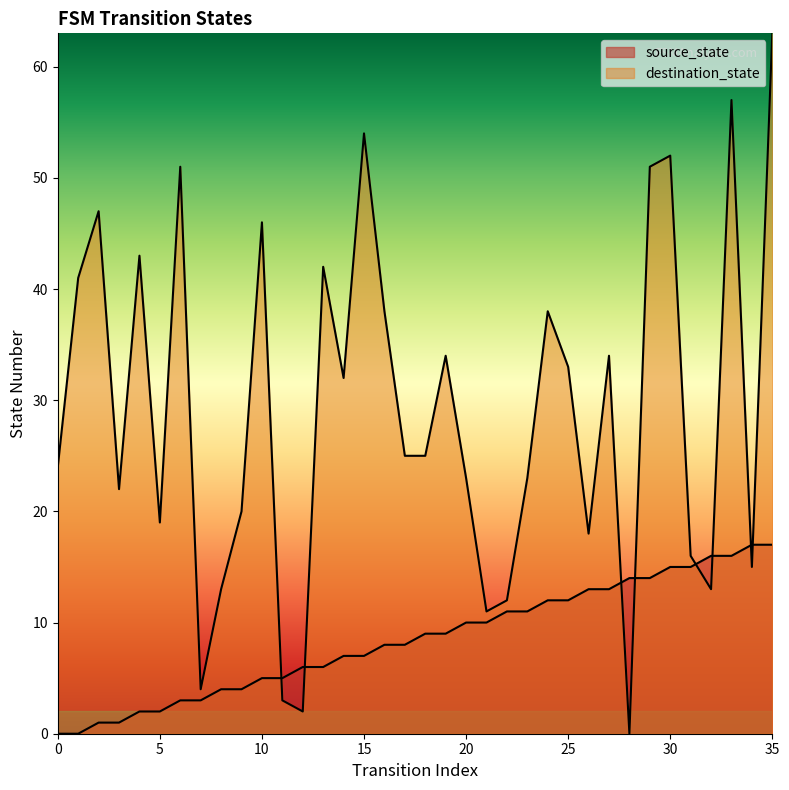

Reading left to right, extract all data points from this chart.

source_state: 0	0	1	1	2	2	3	3	4	4	5	5	6	6	7	7	8	8	9	9	10	10	11	11	12	12	13	13	14	14	15	15	16	16	17	17
destination_state: 24	41	47	22	43	19	51	4	13	20	46	3	2	42	32	54	38	25	25	34	23	11	12	23	38	33	18	34	0	51	52	16	13	57	15	63